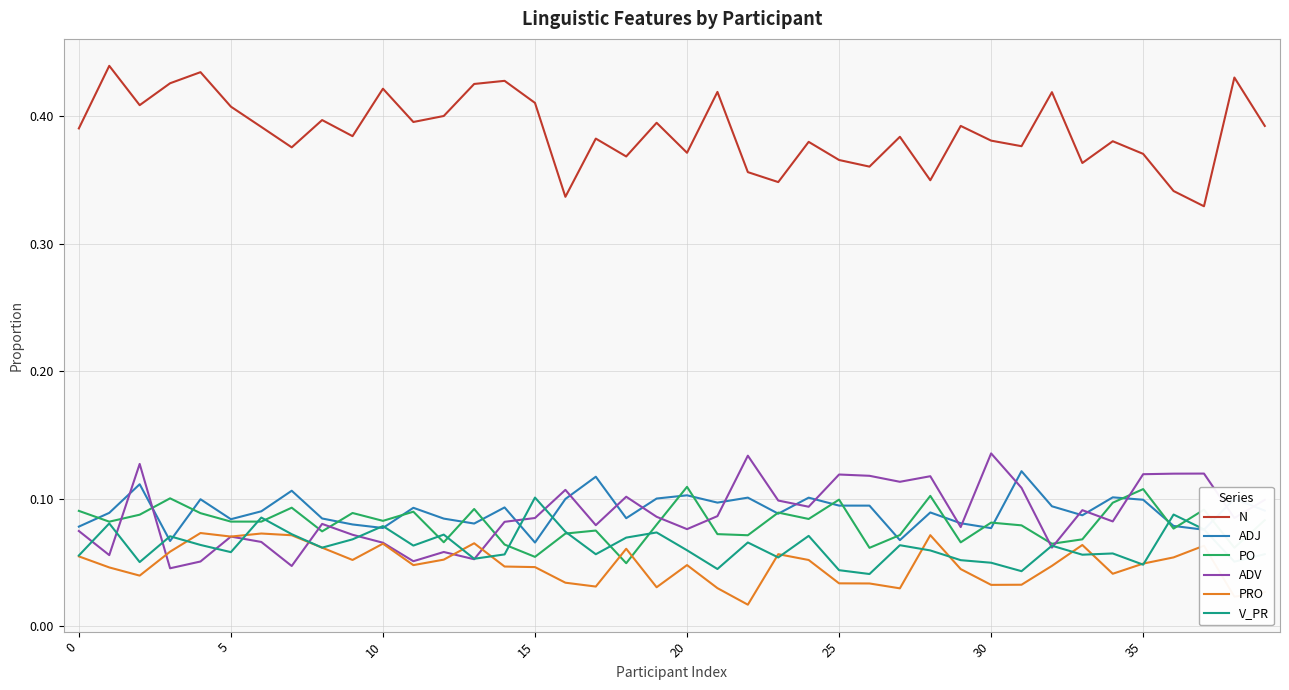

Which series has the largest range (max minus min)?

N